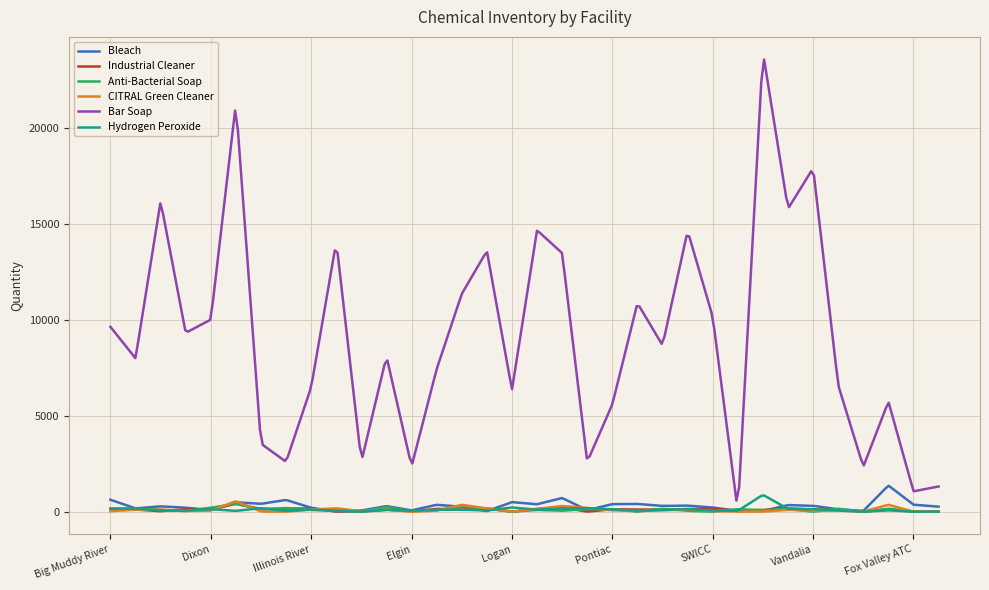

Which series has the largest range (max minus min)?

Bar Soap